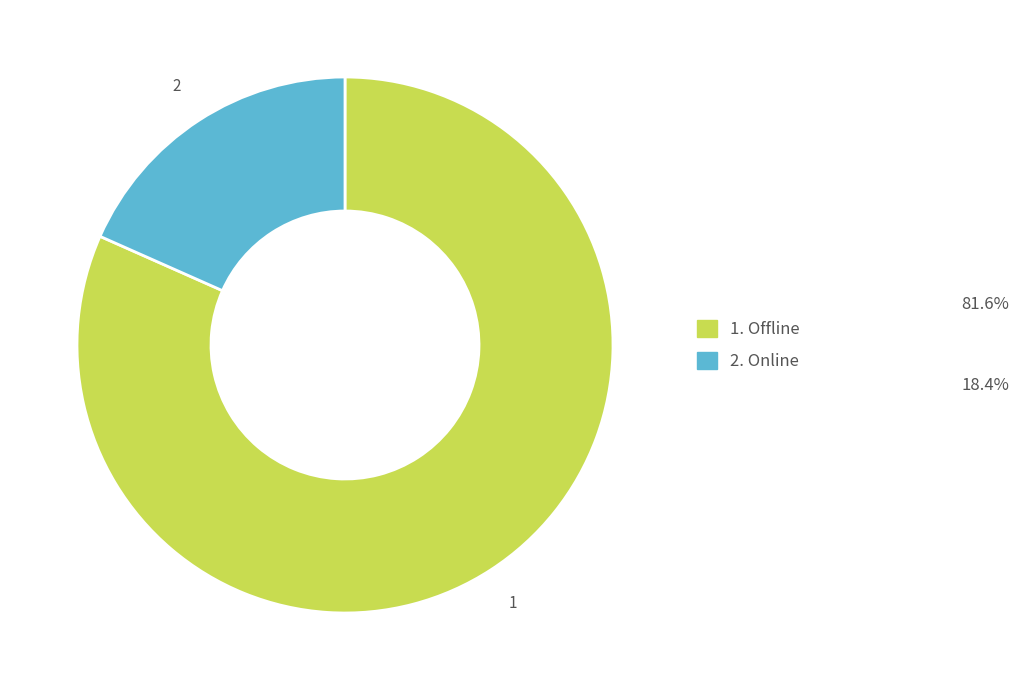

Does any single category account for the majority?

Yes